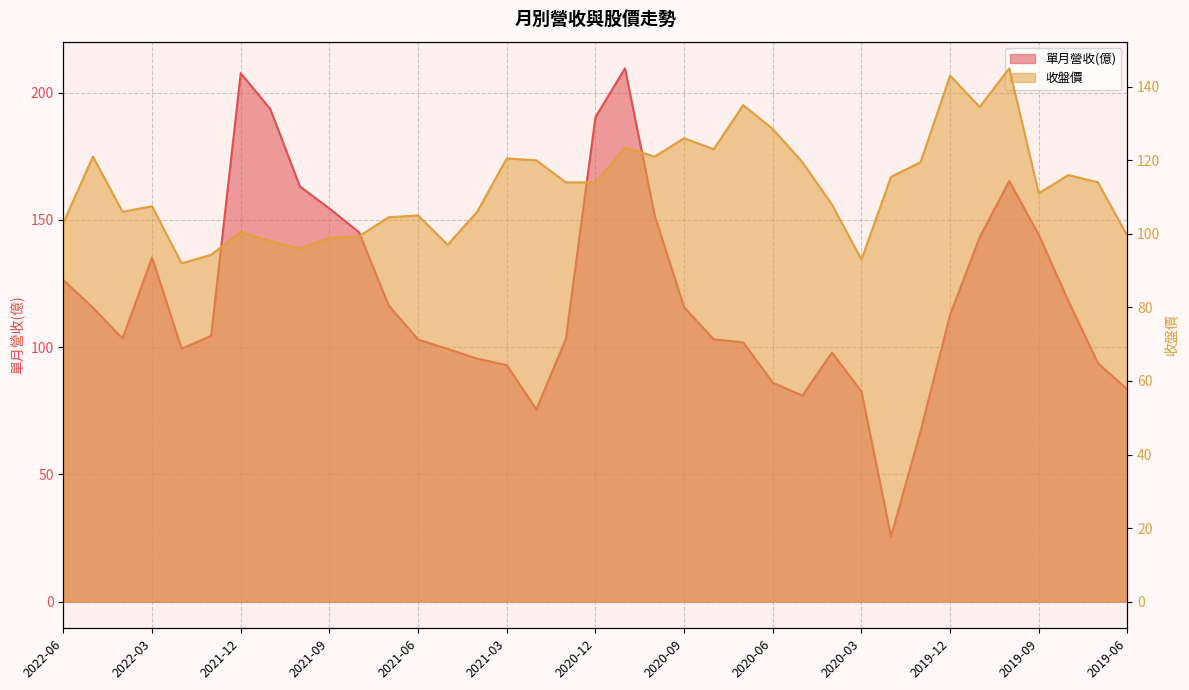

At 2020-04, list the series in order from largest to smallest.

收盤價, 單月營收(億)